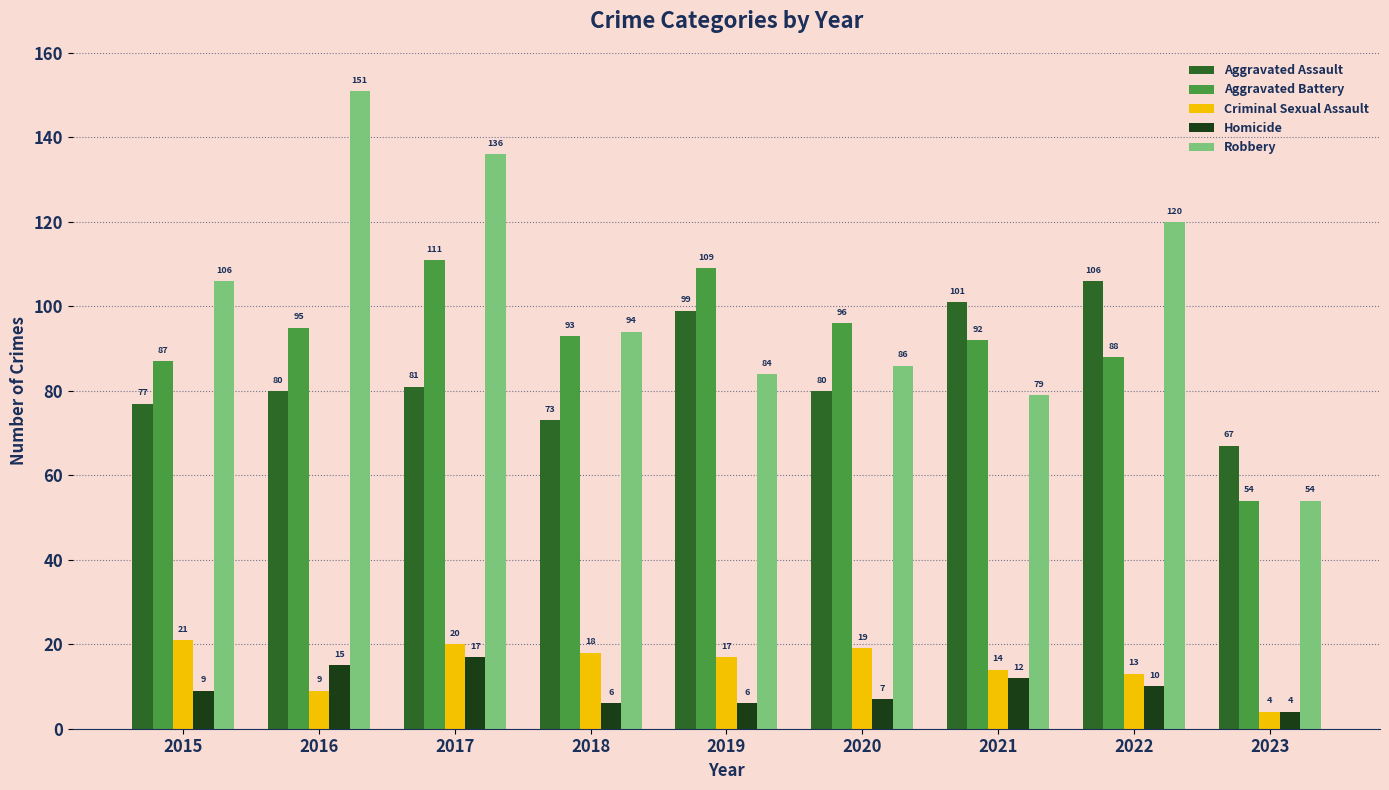

How many distinct data groups are displayed?

5